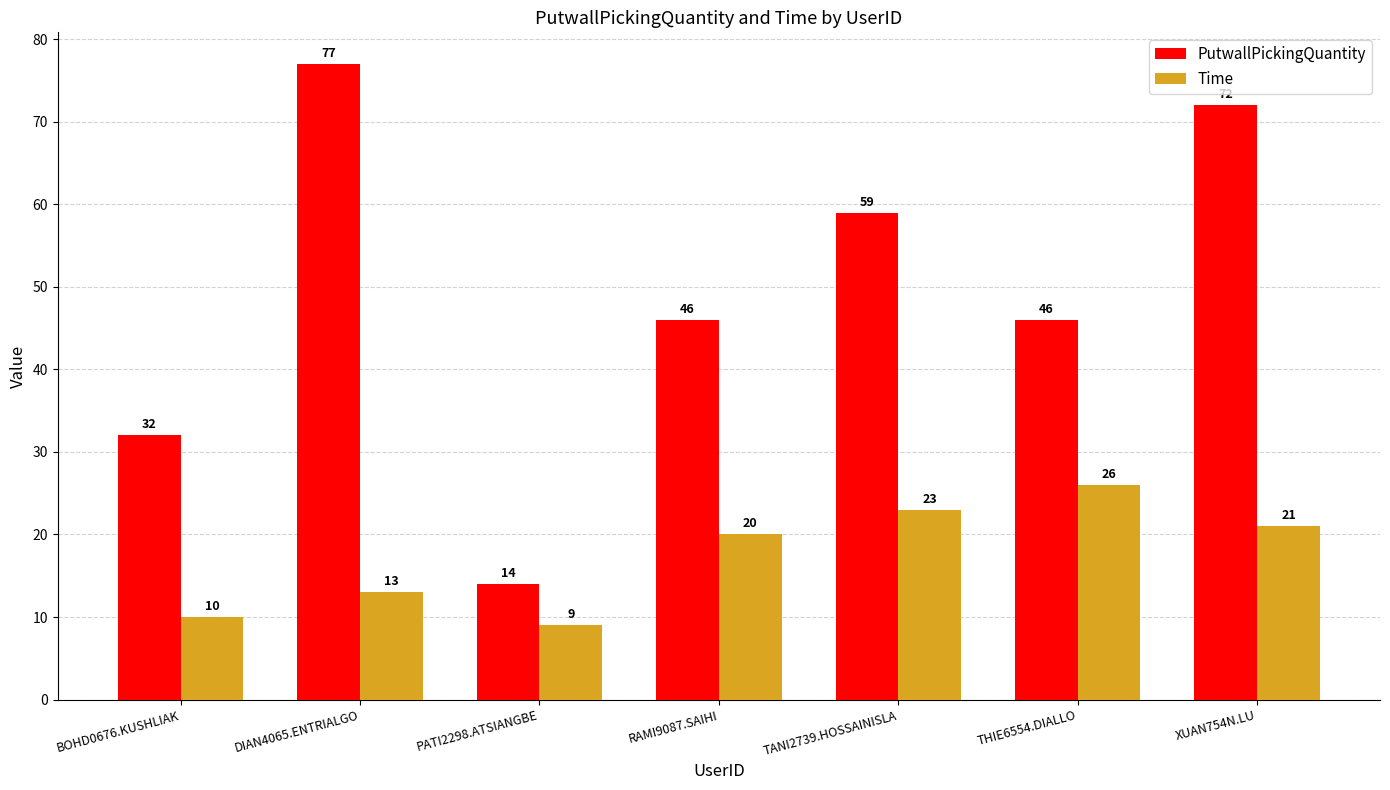

What is the label of the 1st bar from the right?

XUAN754N.LU